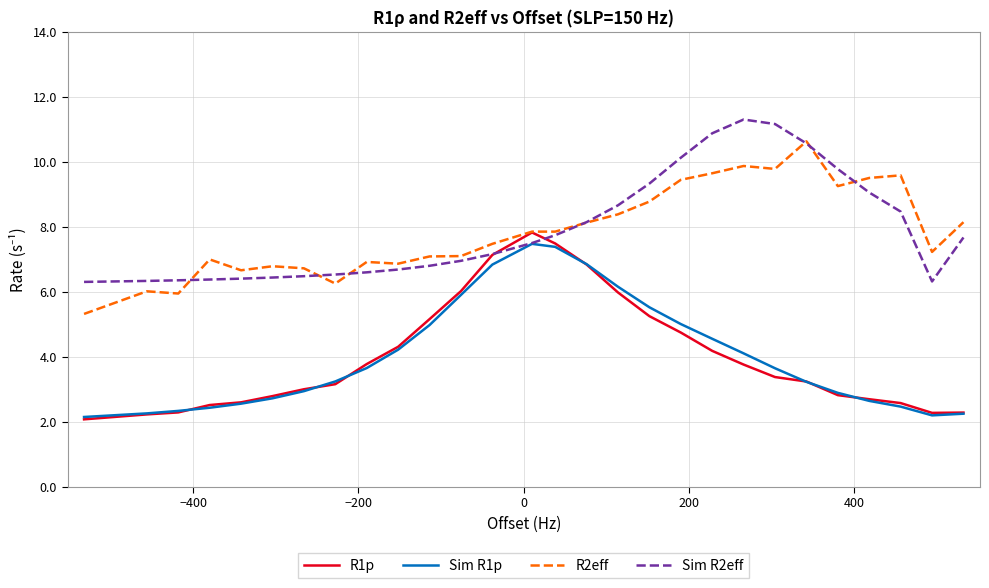

What is the maximum value for R1p?

7.8